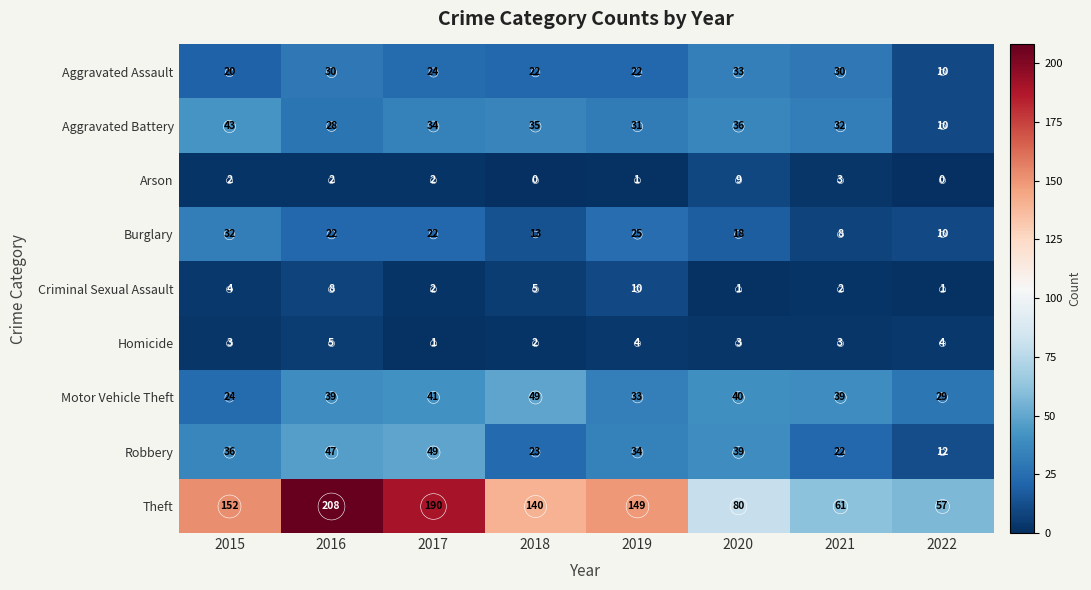

Rank the series at 2016 from highest to lowest value.

Theft, Robbery, Motor Vehicle Theft, Aggravated Assault, Aggravated Battery, Burglary, Criminal Sexual Assault, Homicide, Arson